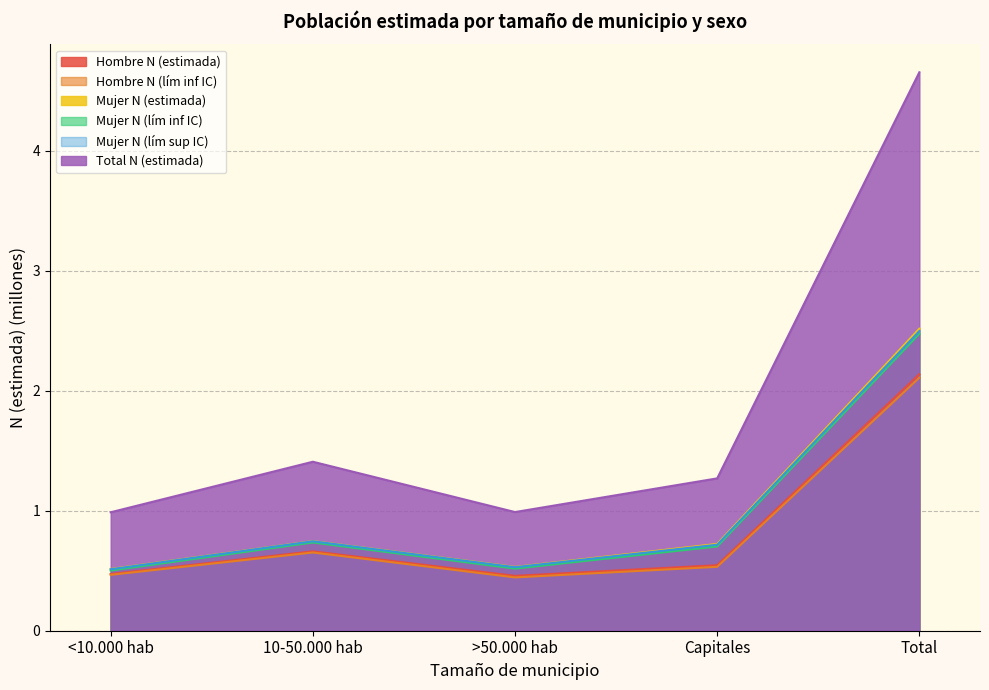

Which has a higher value, Capitales or 10-50.000 hab?

10-50.000 hab